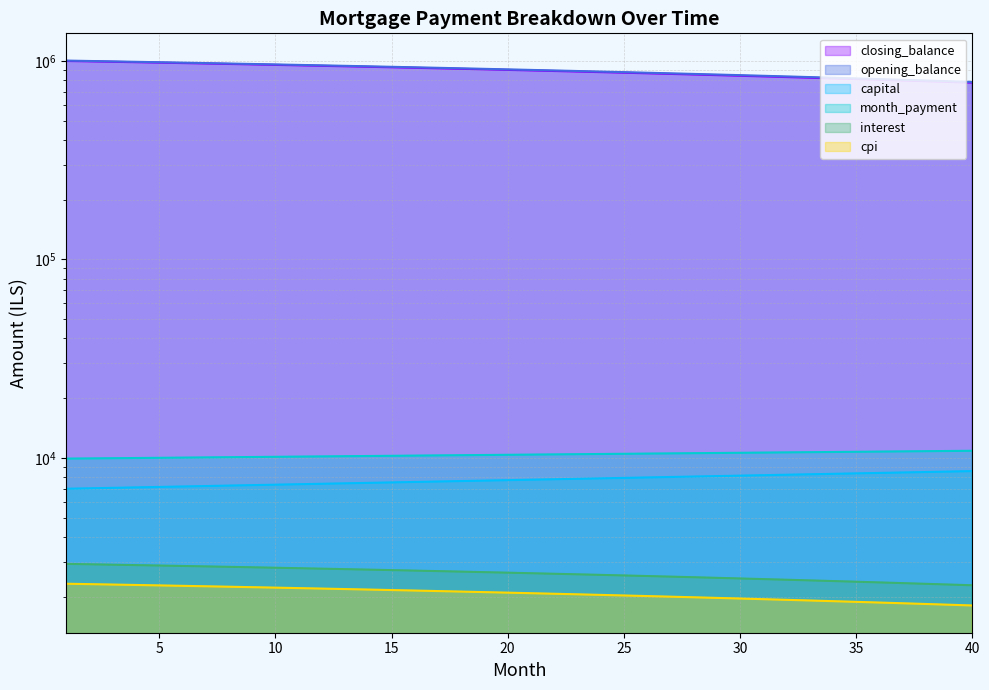

Read the cpi value at 8.

963654.6